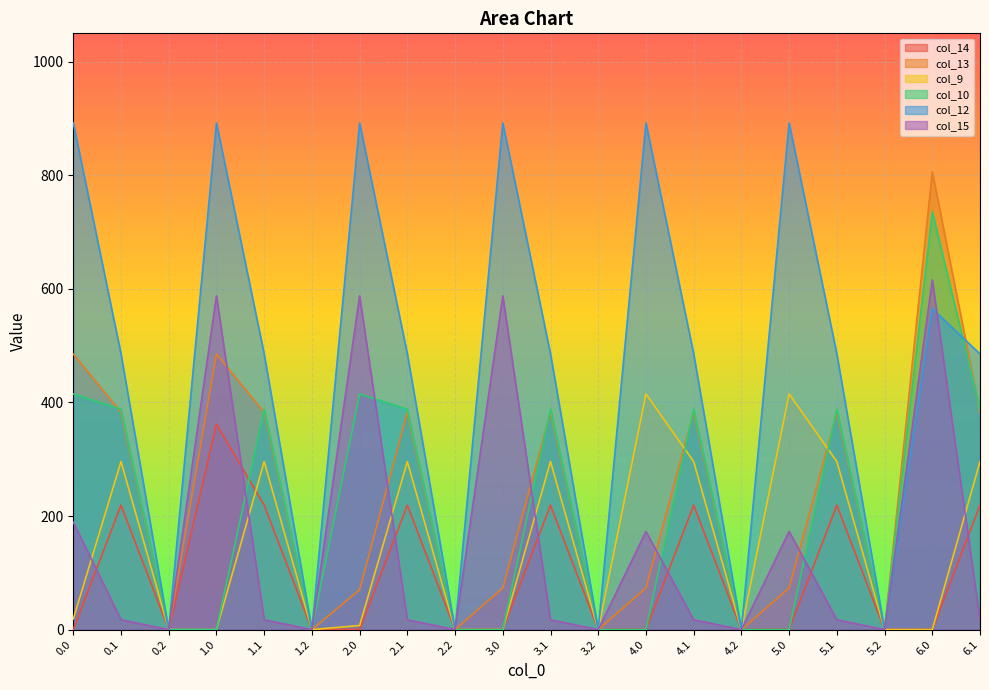

Between 3.0 and 3.2, which series saw the biggest shift?

col_12